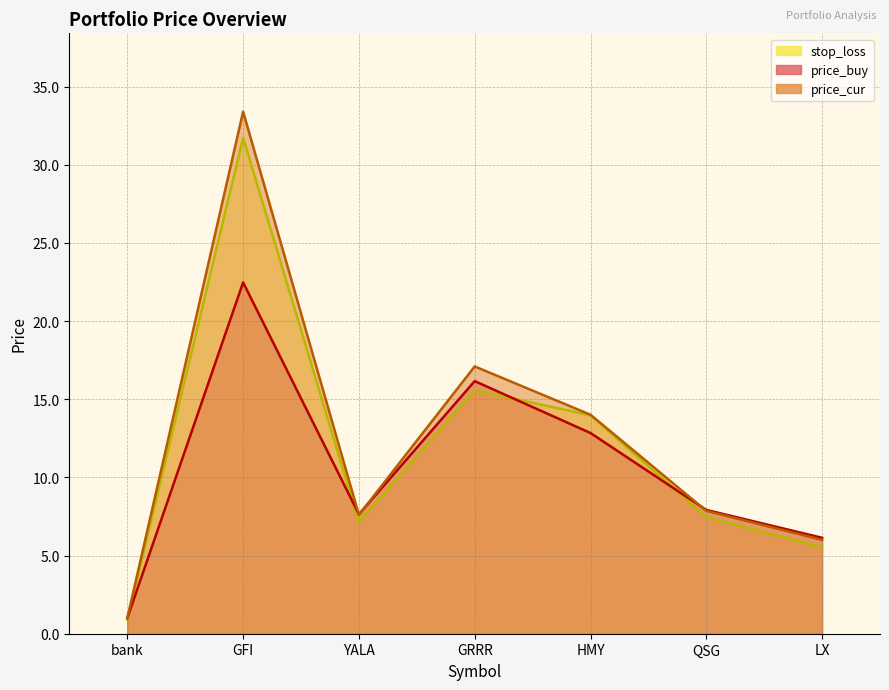

How many data points does each series have?

7